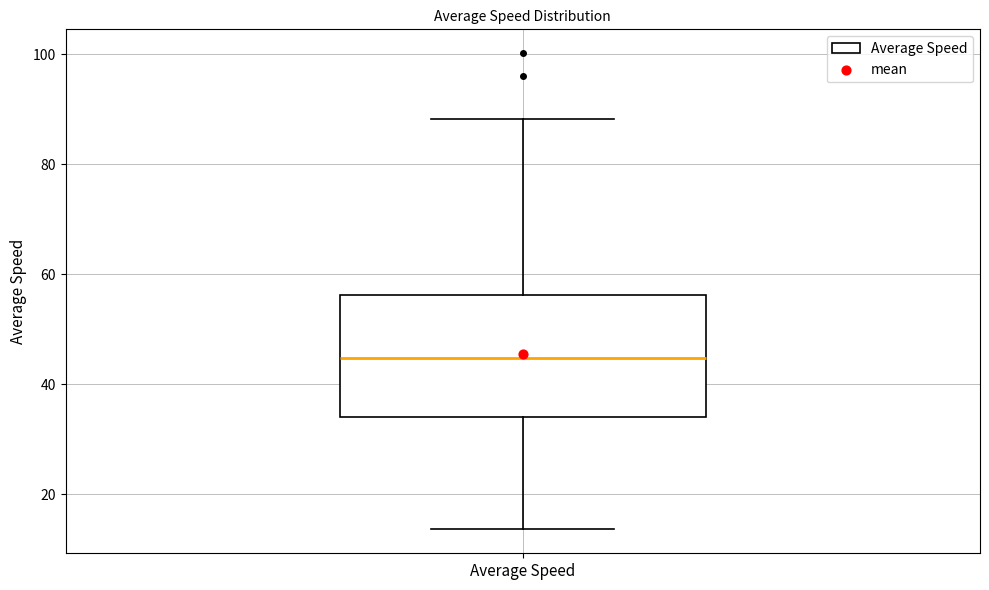

Where does the median line of the box for Average Speed sit on the y-axis? The values are not printed on the chart, so give them approximately, as read against the axis.

44